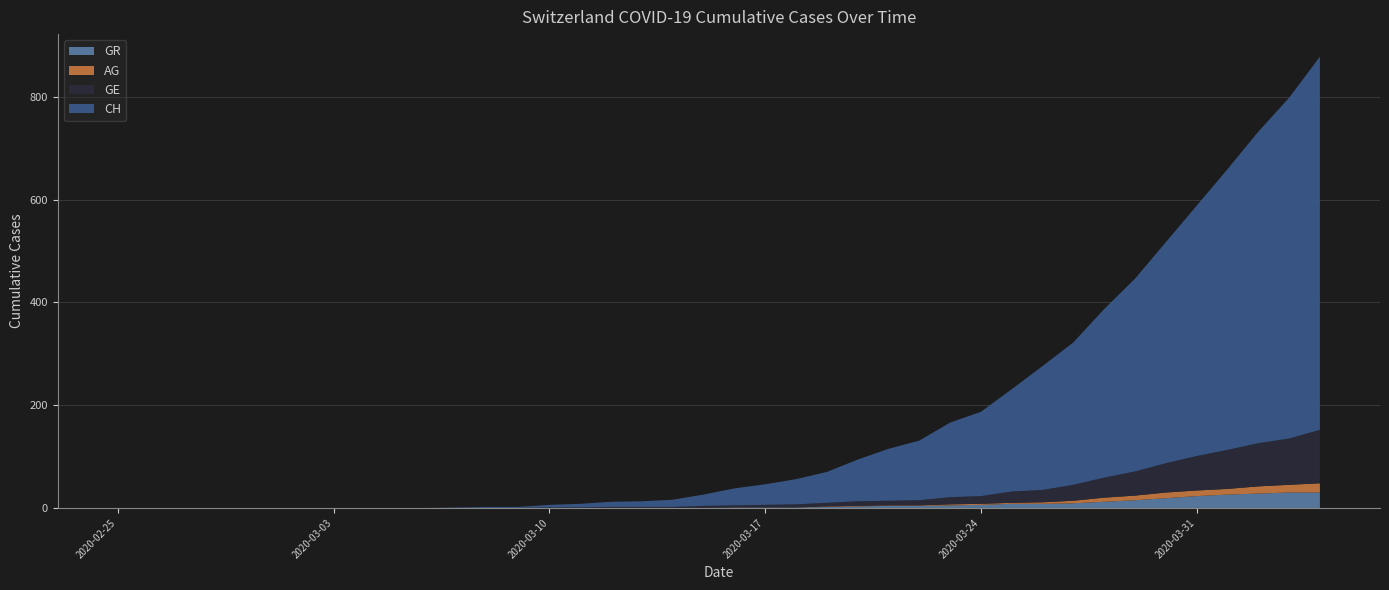

Reading right to left, extract all data points from this chart.

CH: 726	663	606	546	487	430	375	328	277	241	199	164	145	116	101	81	60	49	40	33	22	14	11	10	7	5	2	2	1	0	0	0	0	0	0	0	0	0	0	0
GE: 104	90	84	76	67	57	47	39	31	24	22	15	14	10	9	9	7	6	5	4	4	2	2	2	1	1	0	0	0	0	0	0	0	0	0	0	0	0	0	0
AG: 18	15	14	11	11	11	9	8	5	3	2	2	2	1	1	1	1	0	0	0	0	0	0	0	0	0	0	0	0	0	0	0	0	0	0	0	0	0	0	0
GR: 30	30	28	26	23	19	15	12	9	8	8	6	5	4	4	3	2	1	1	1	0	0	0	0	0	0	0	0	0	0	0	0	0	0	0	0	0	0	0	0